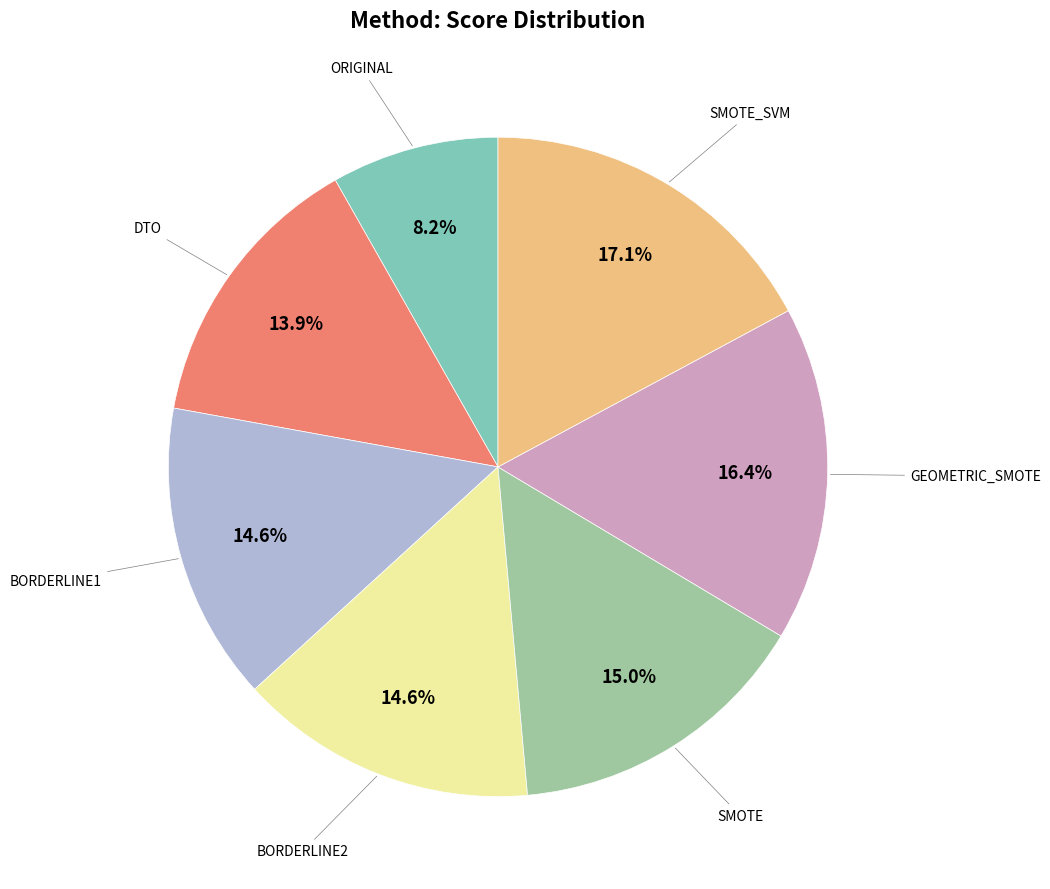

Is there a majority slice in this chart?

No